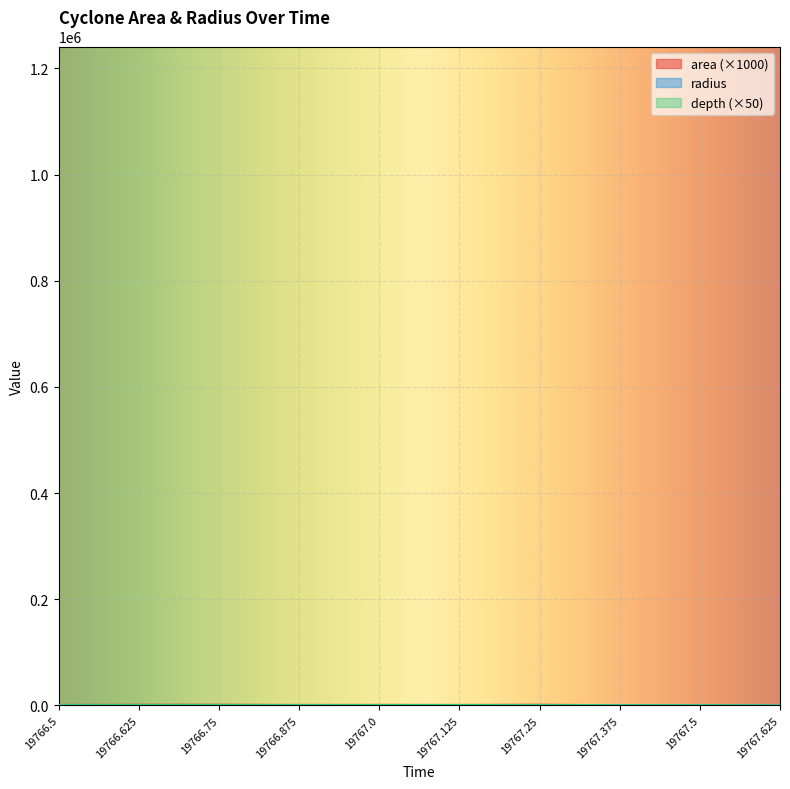

What is the difference between the maximum and minimum values in the radius series?

628.6